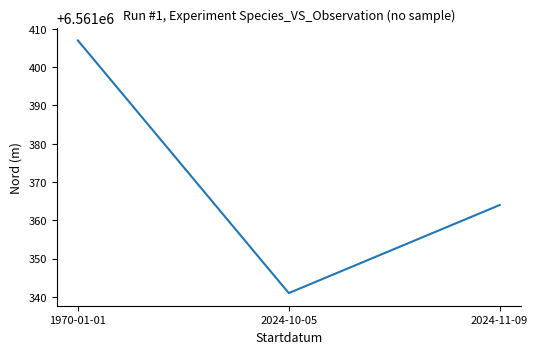

Rank the categories by value from highest to lowest.

1970-01-01, 2024-11-09, 2024-10-05